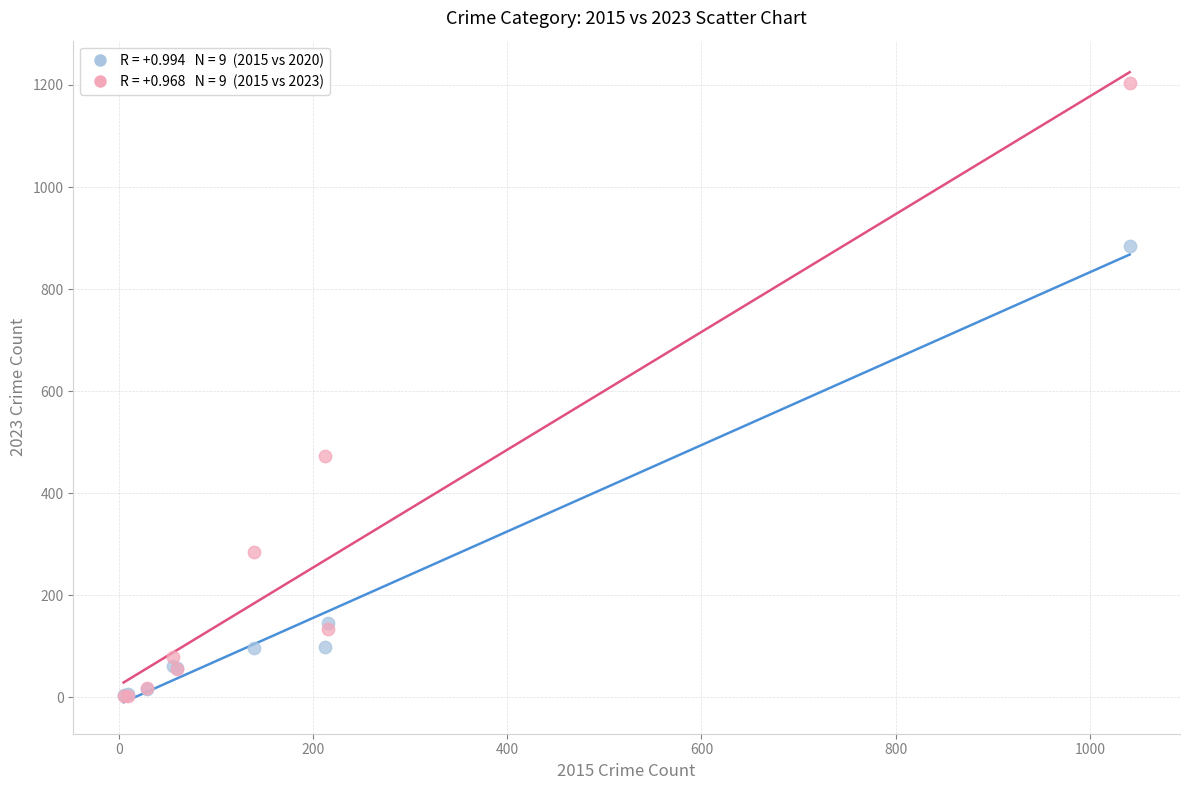

Across all series, what Y value is closest to 602?

472